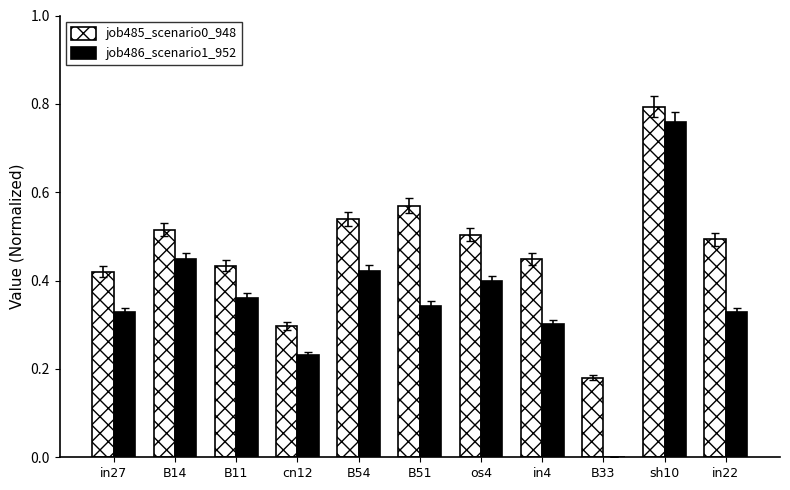

What is the sum of the job485_scenario0_948 values at B33 and sh10?

1.0